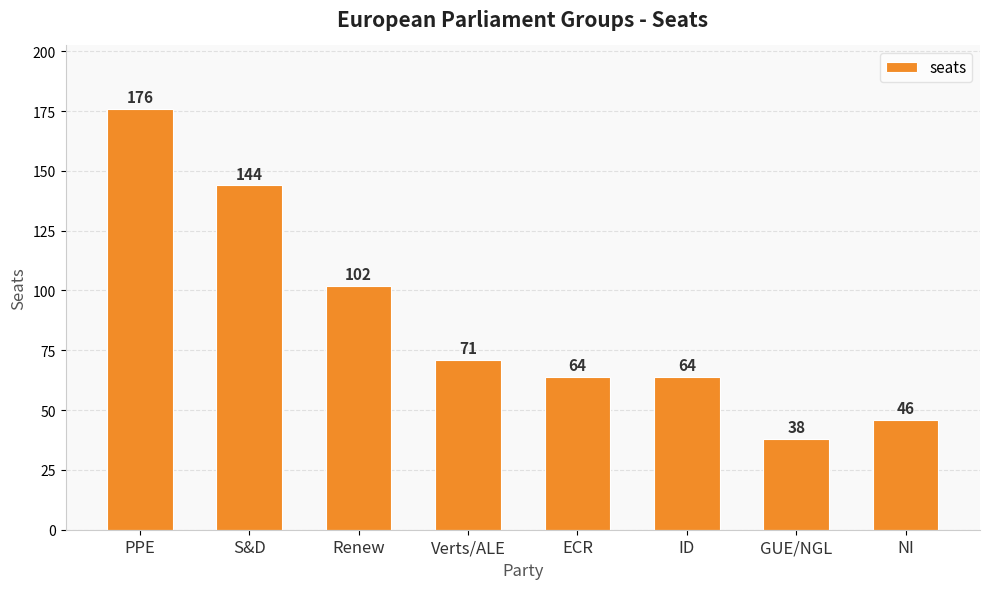

What value does the data have at PPE?

176